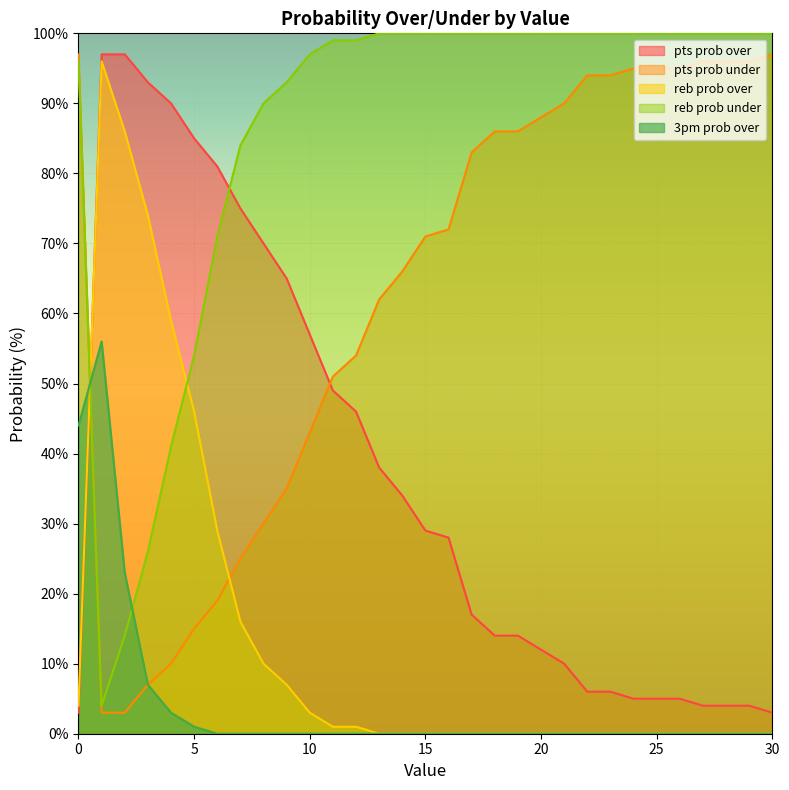

True or false: pts prob over has more than 2 points higher than both neighbors.

False